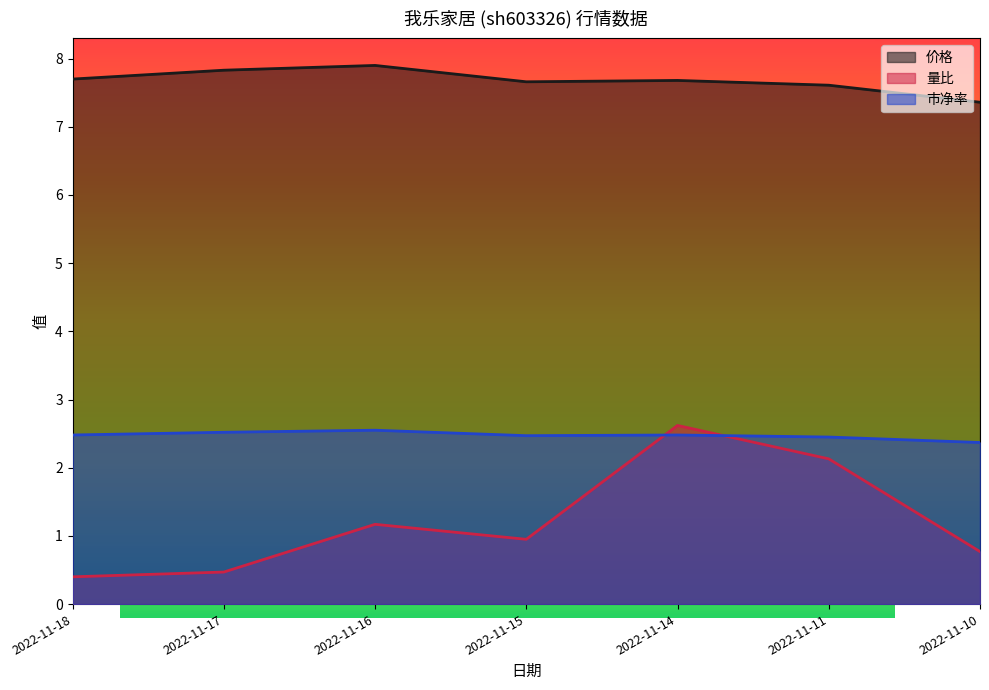

The 市净率 series shows 2.5 at 2022-11-16. True or false?

True